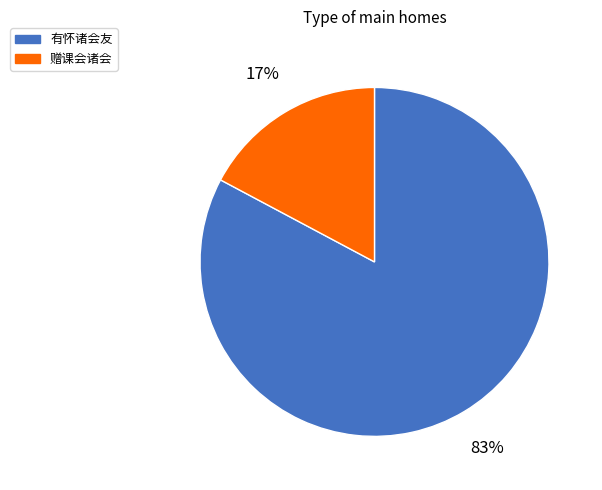

How many slices are in this pie chart?

2